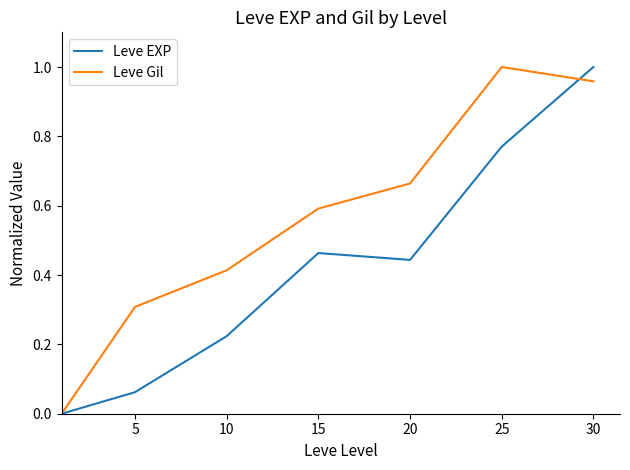

How many categories are shown in the chart?

7